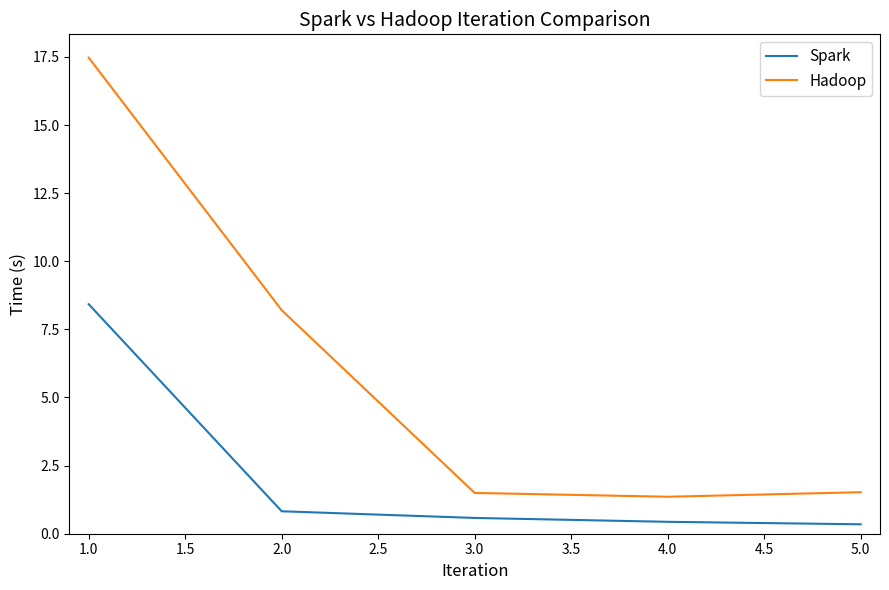

What is the greatest value displayed?

17.5